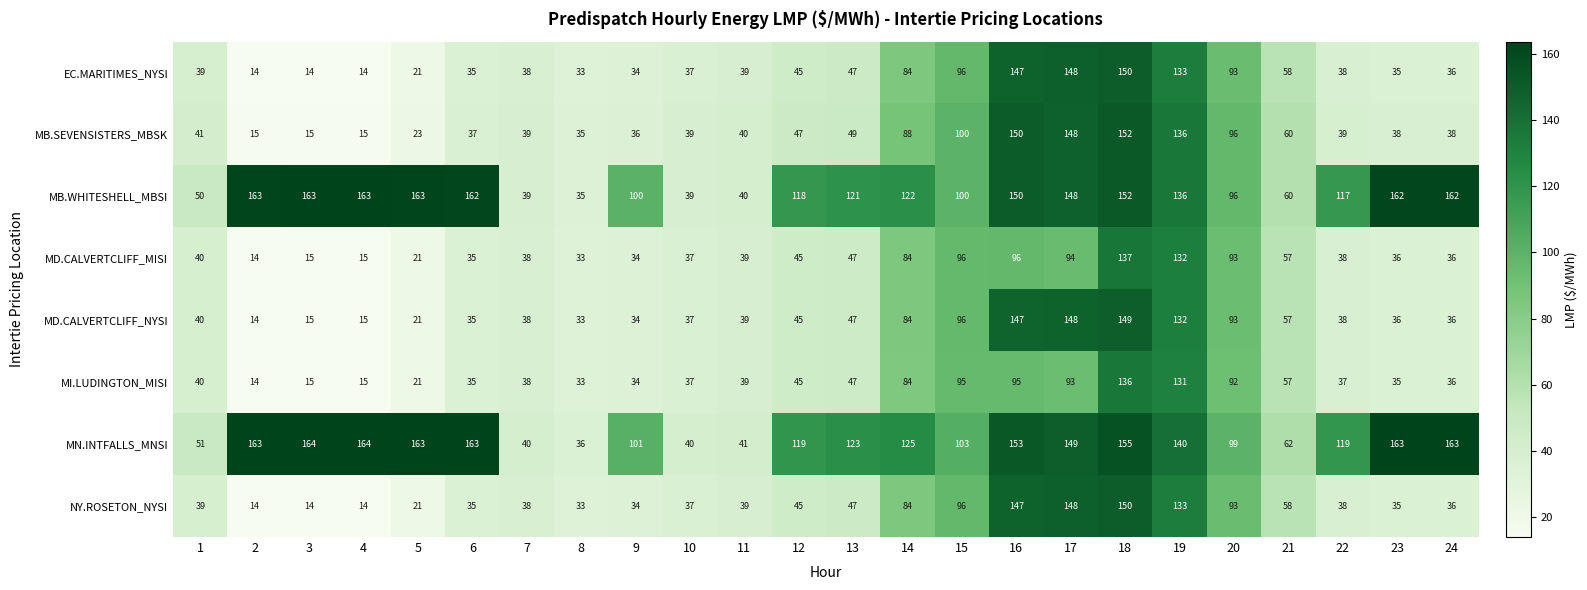

What is the sum of all MB.WHITESHELL_MBSI values?

2761